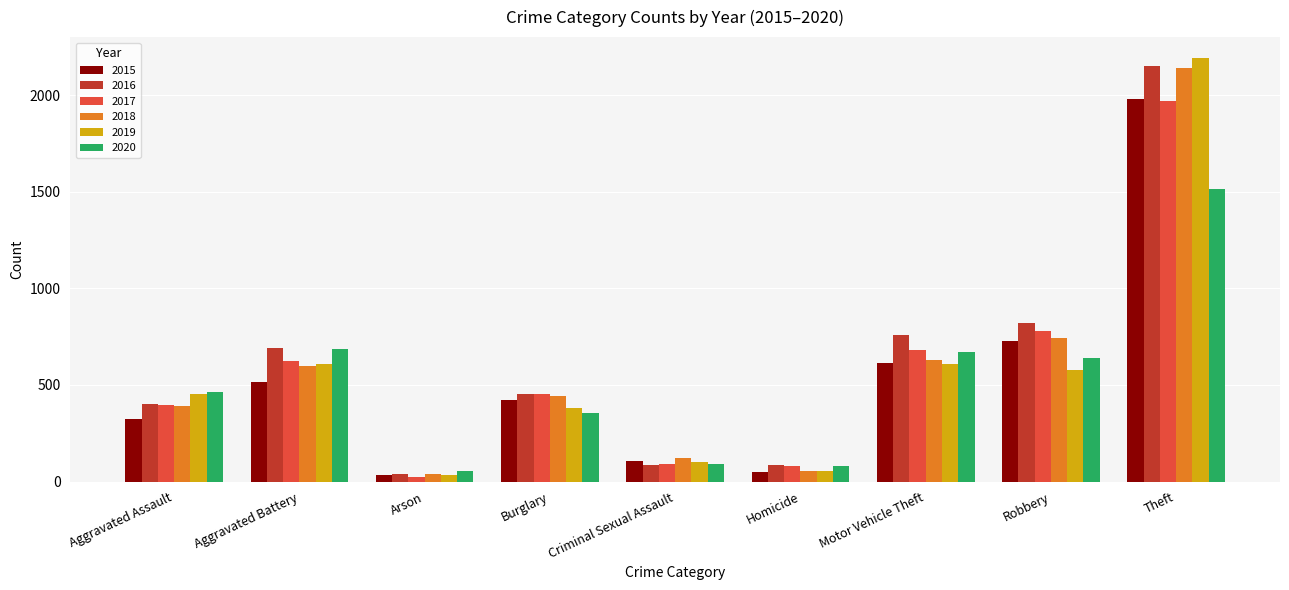

True or false: 2016 has a value of 40 at Arson.

True